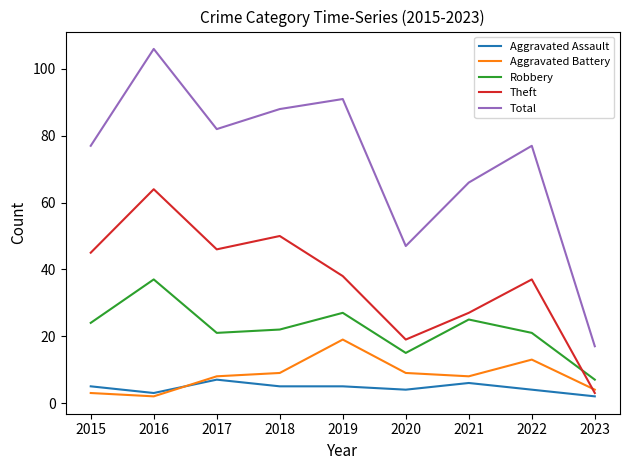

At which category is the sum across all series the highest?

2016